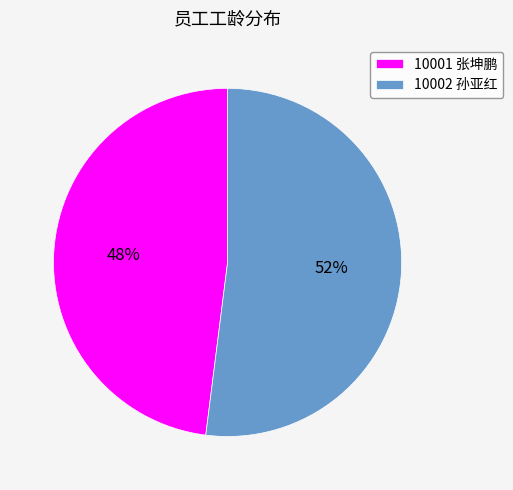

To the nearest percent, what portion does 10002 孙亚红 represent?

52%